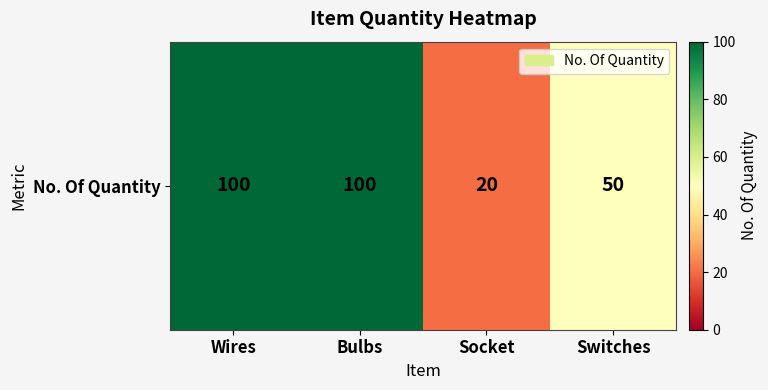

List the labels in order of value, largest first.

Wires, Bulbs, Switches, Socket